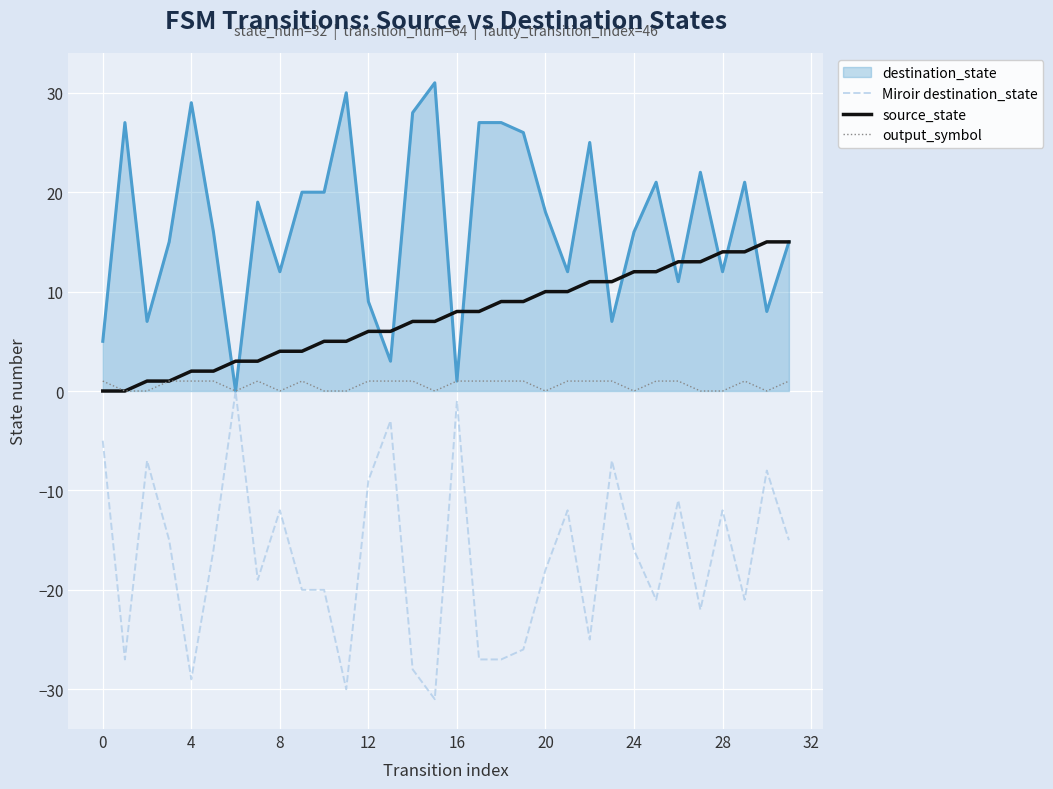

Rank the series by their average value, from lowest to highest.

Miroir destination_state, output_symbol, source_state, destination_state